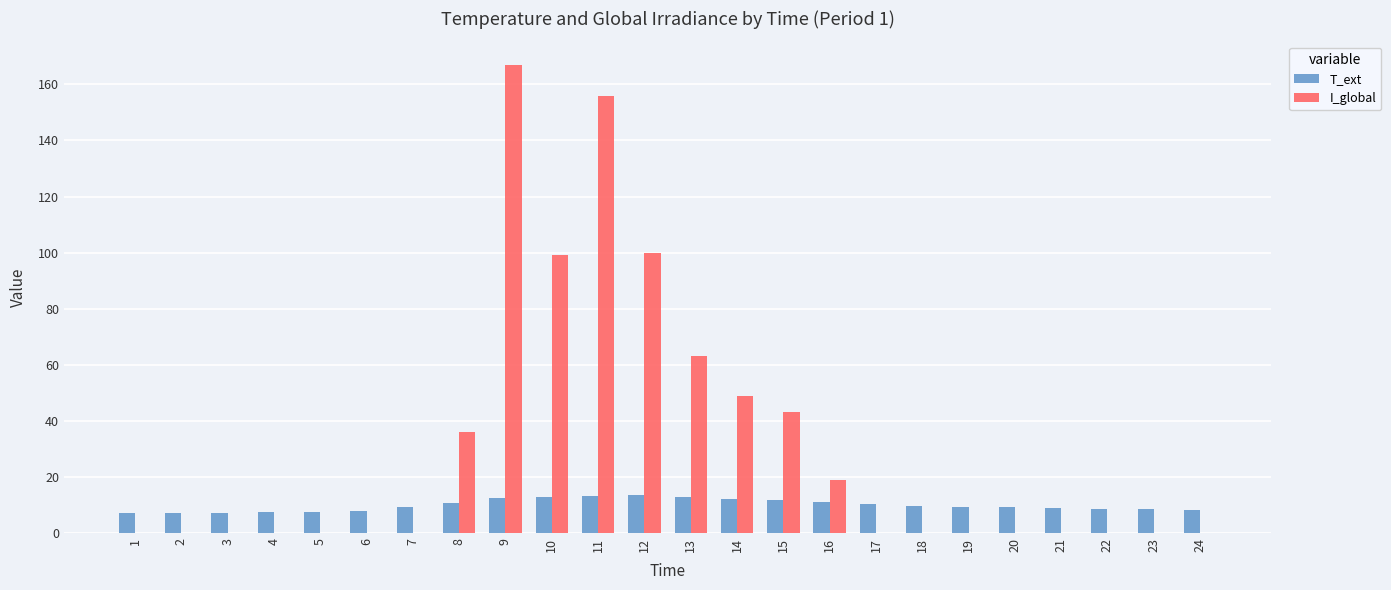

Which series changed the most between 1 and 14?

I_global